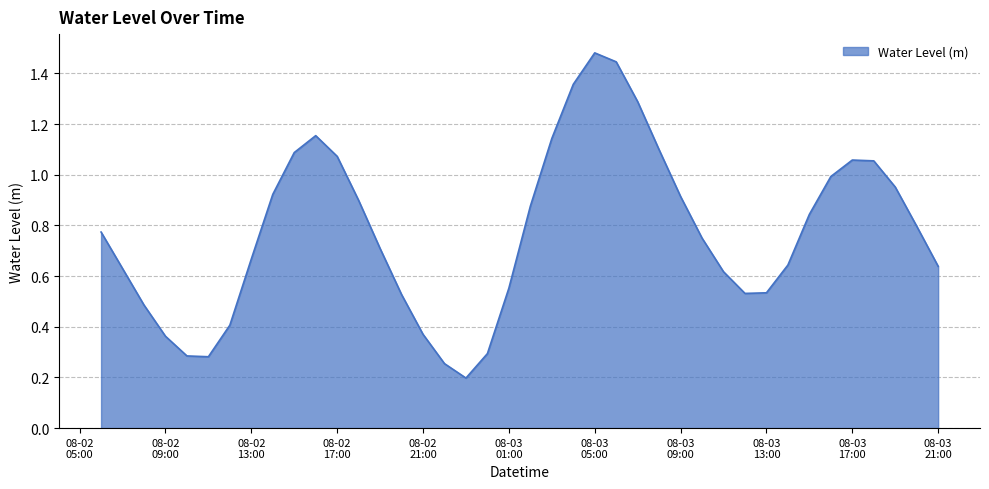

What is the difference between the maximum and minimum values?

1.3